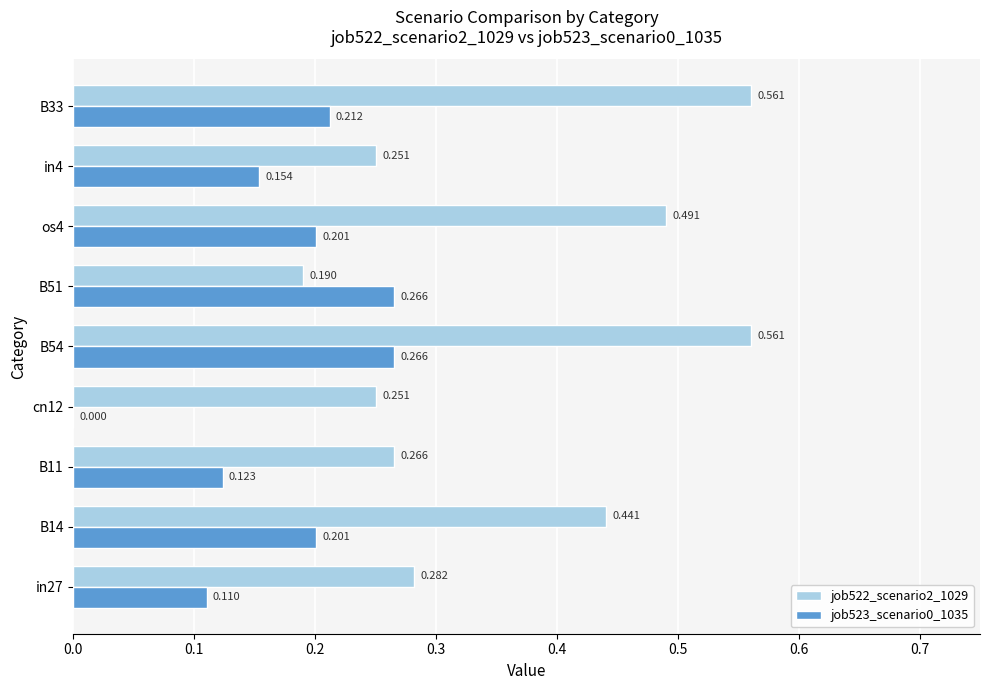

At which label is job523_scenario0_1035 closest to 0?

cn12